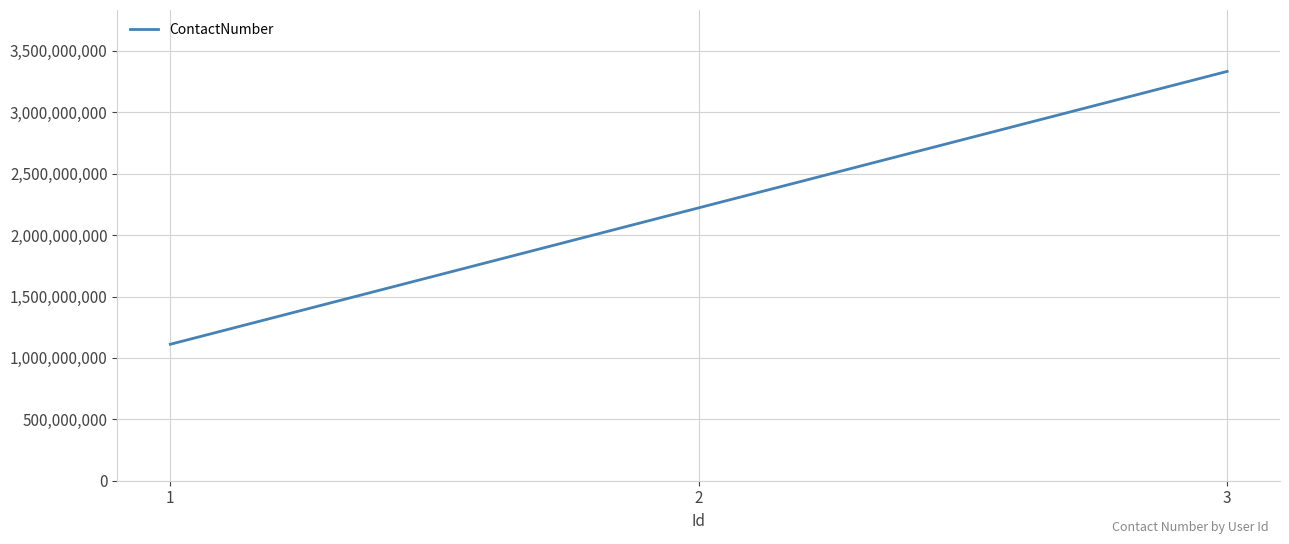

How many values are between 1111111111 and 3333333333?

3